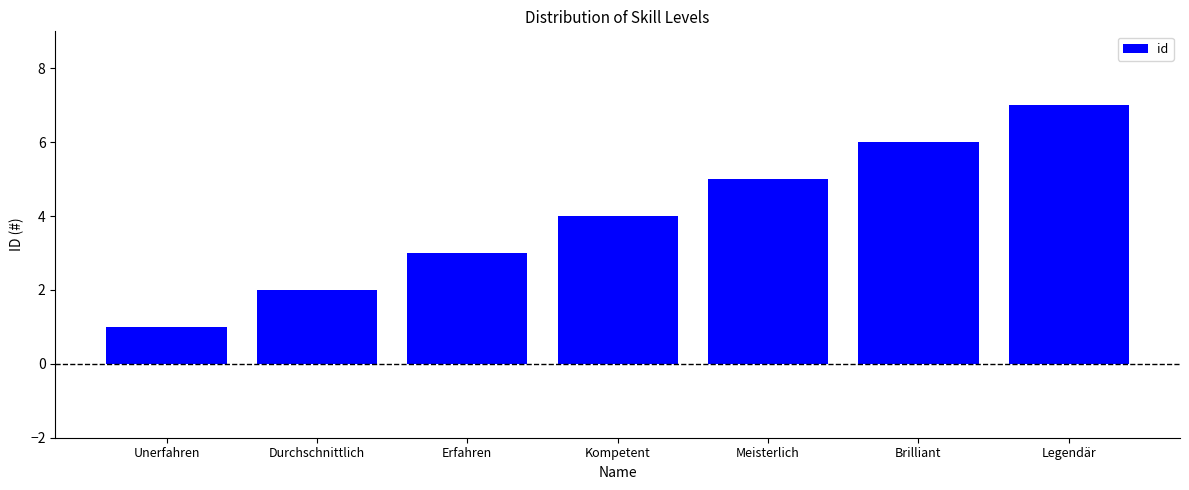

Reading right to left, transcribe all the data shown in this chart.

7	6	5	4	3	2	1